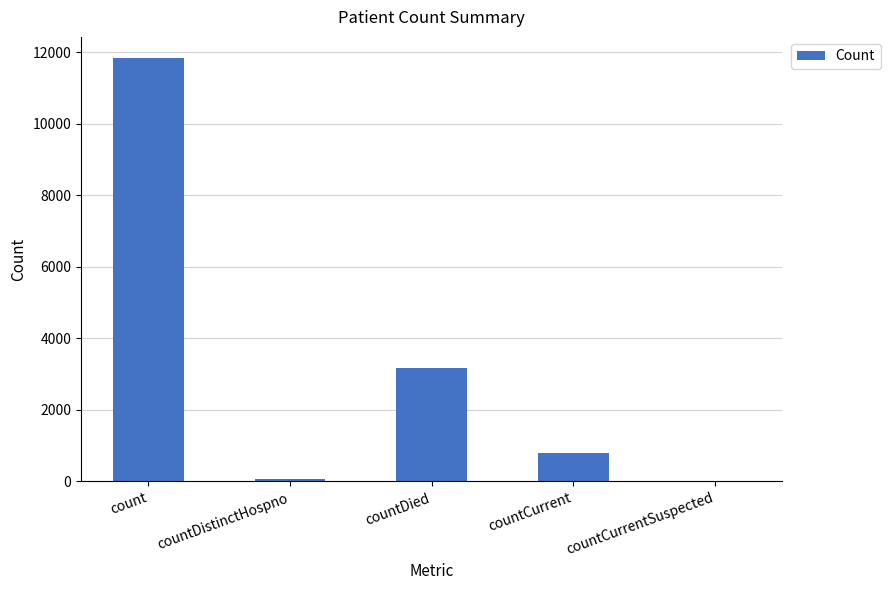

Between countCurrent and count, which is larger?

count